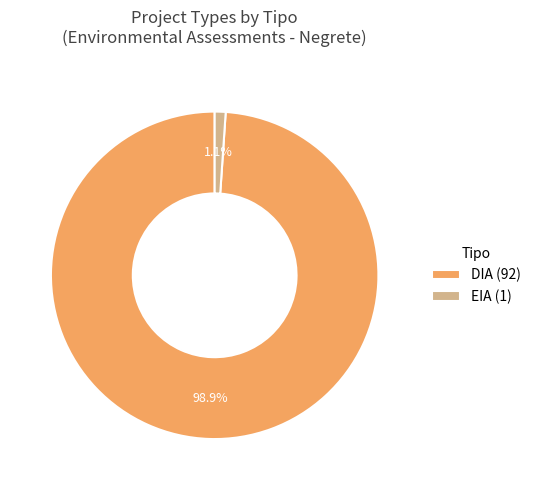

What percentage is NOT represented by EIA?

98.9%